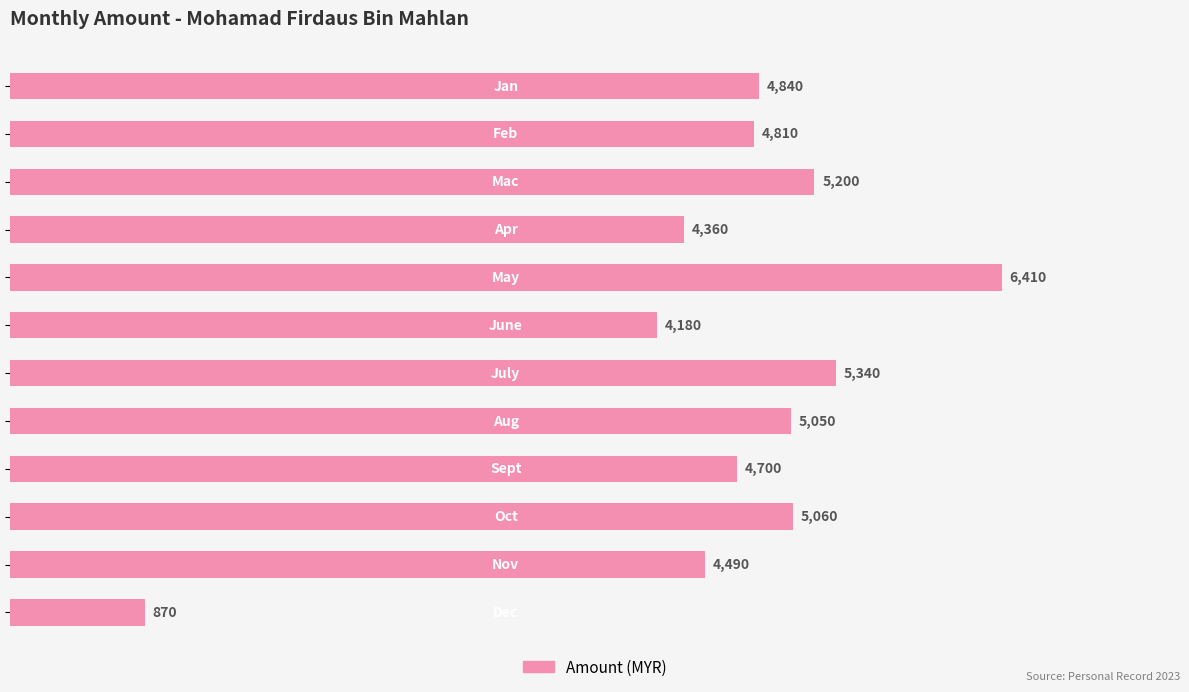

Are the bars grouped side by side (vs. stacked)?

No